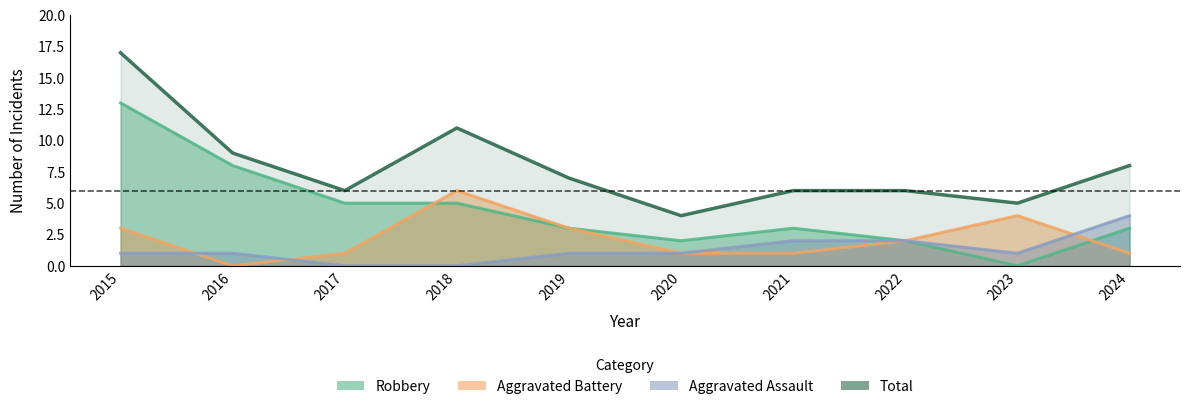

The value of Robbery at 2019 is 3. True or false?

True